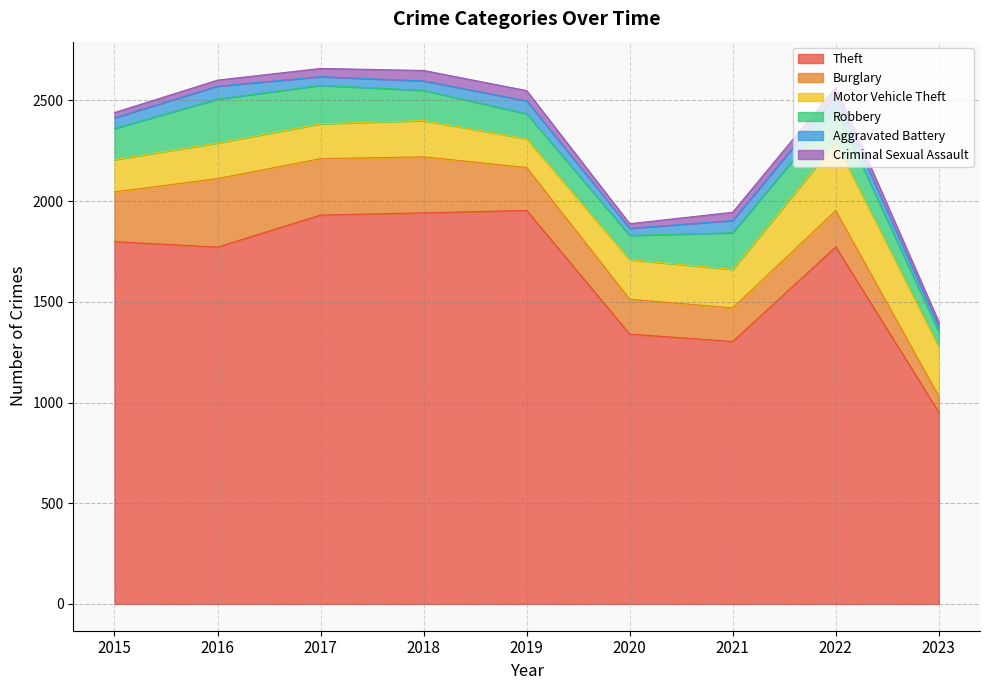

At which category does Criminal Sexual Assault reach its first local peak?

2018